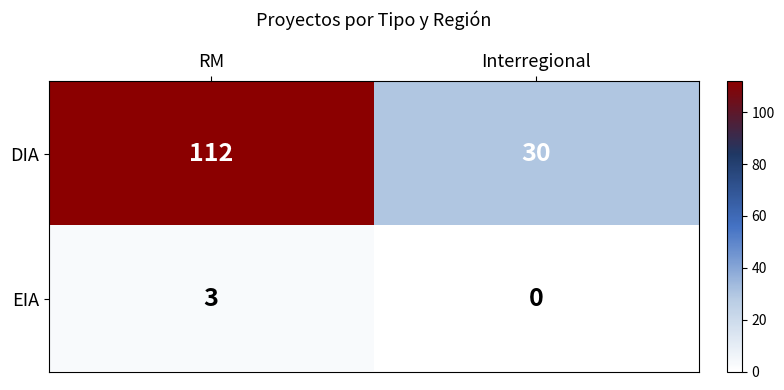

What is the sum of the EIA values at Interregional and RM?

3